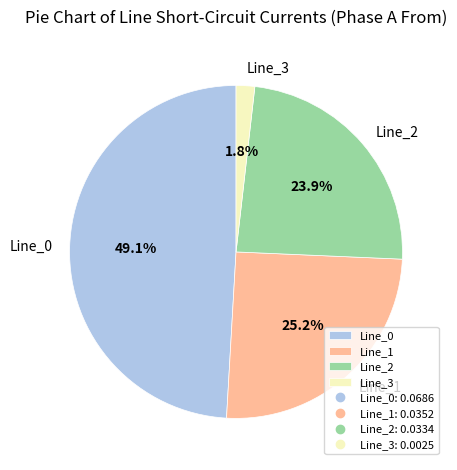

Count the number of slices in the pie.

4